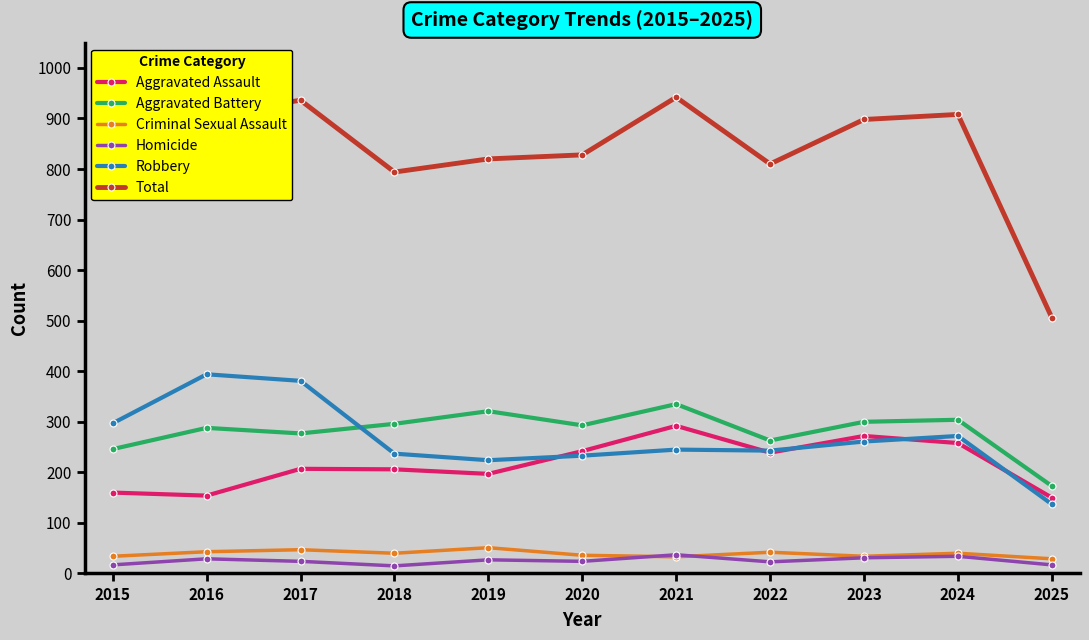

The value of Criminal Sexual Assault at 2016 is 43. True or false?

True